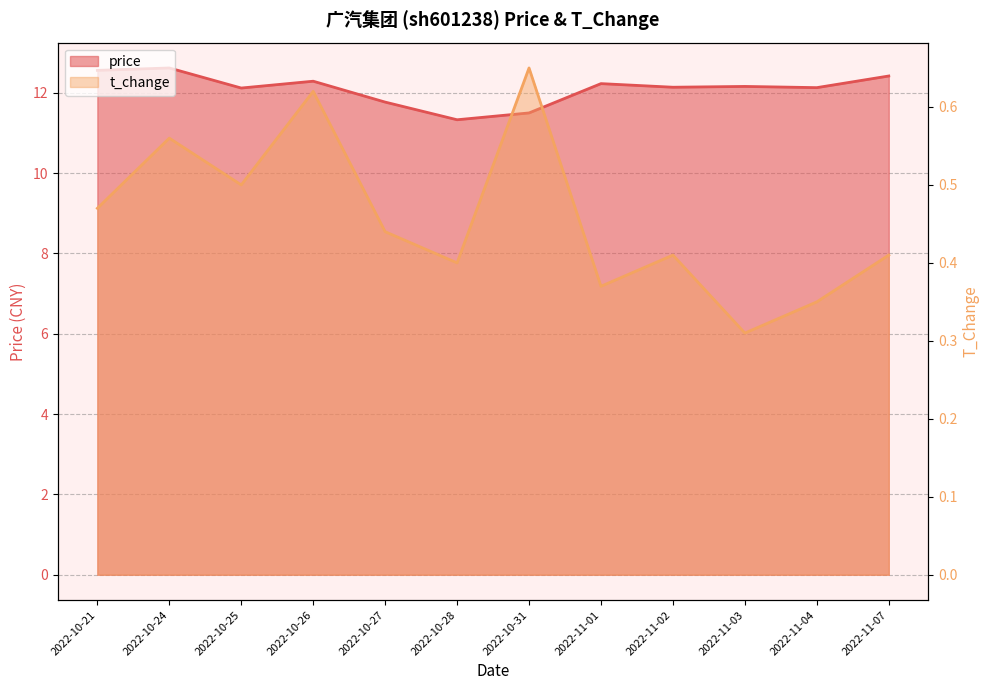

In price, how many points are lower than both neighbors (excluding endpoints)?

4